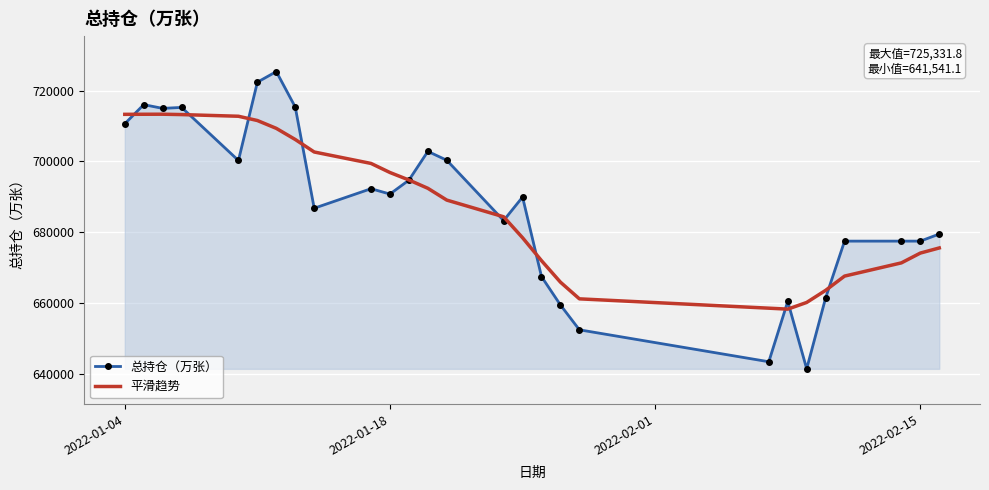

List the series in order of their peak value, highest first.

总持仓（万张）, 平滑趋势